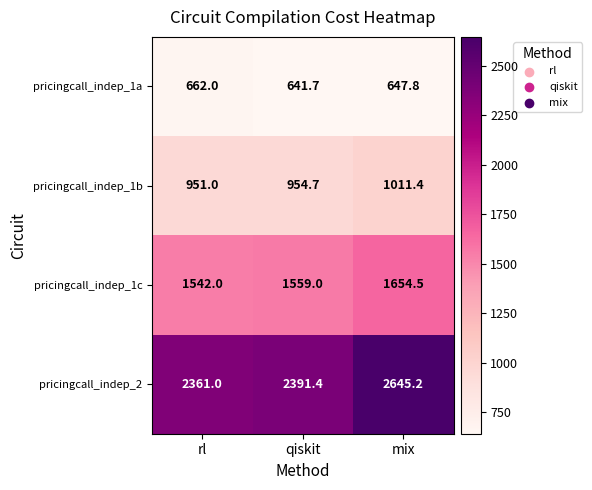

What is the difference between the maximum and minimum values in the pricingcall_indep_1c series?

112.5